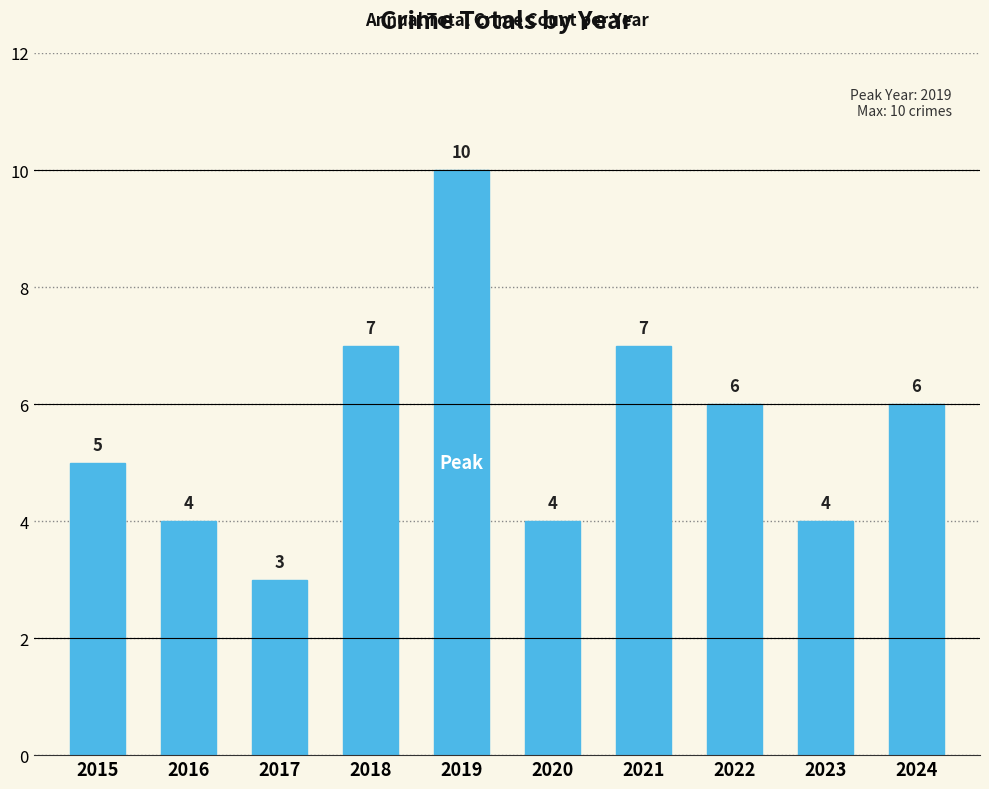

What is the average value?

6